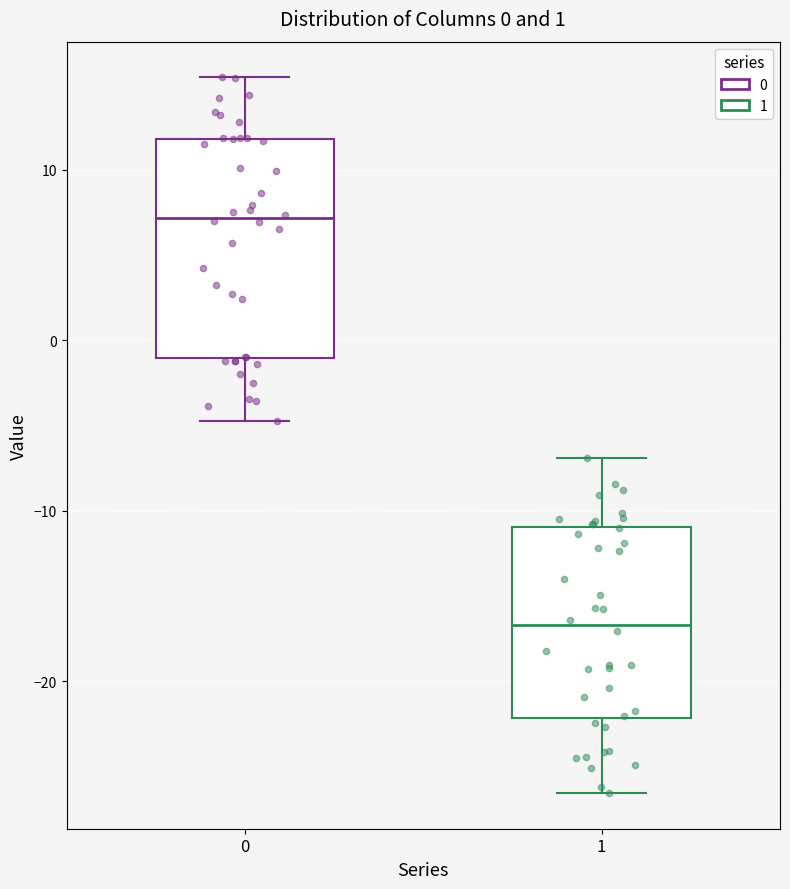

Which box has the lowest median line?

1